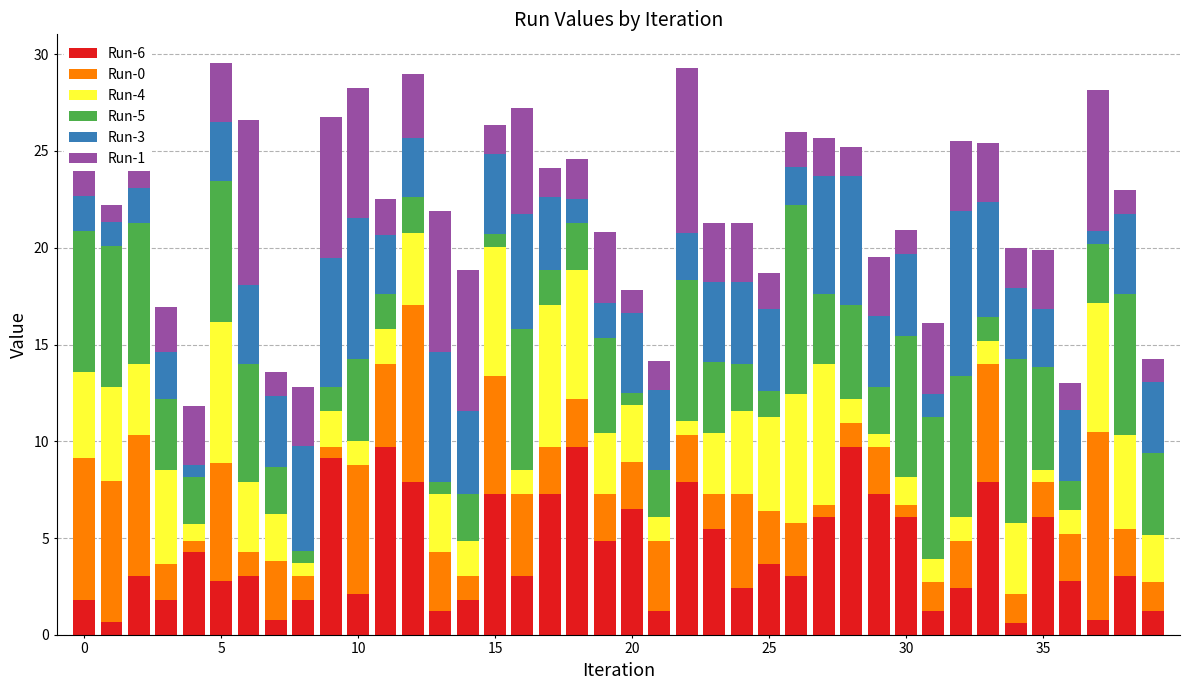

What is the highest value of the Run-6 series?

9.7